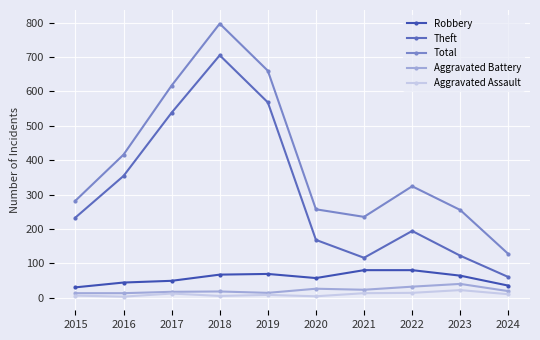

True or false: Total and Aggravated Battery cross at least once.

False